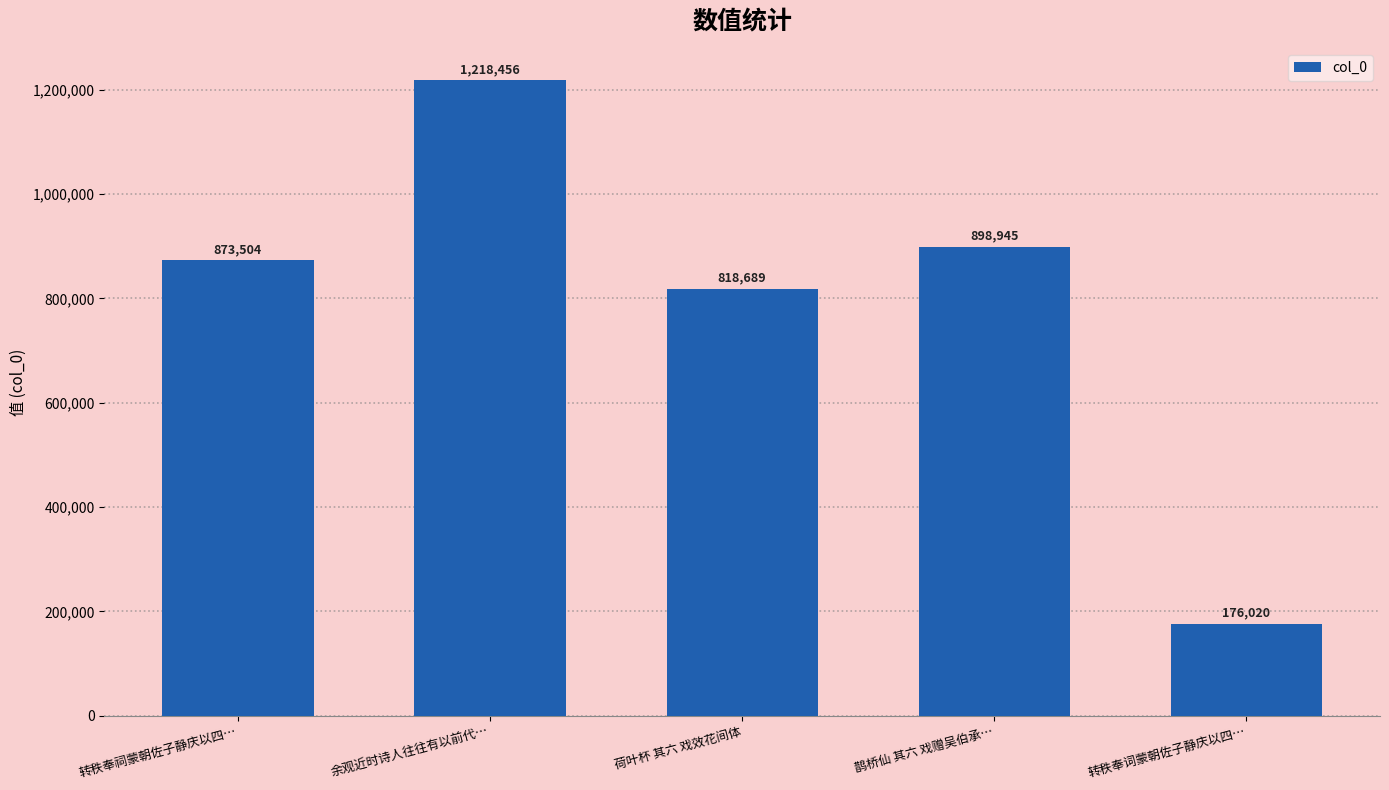

Between 转秩奉祠蒙朝佐子静庆以四… and 鹊桥仙 其六 戏赠吴伯承…, which is larger?

鹊桥仙 其六 戏赠吴伯承…